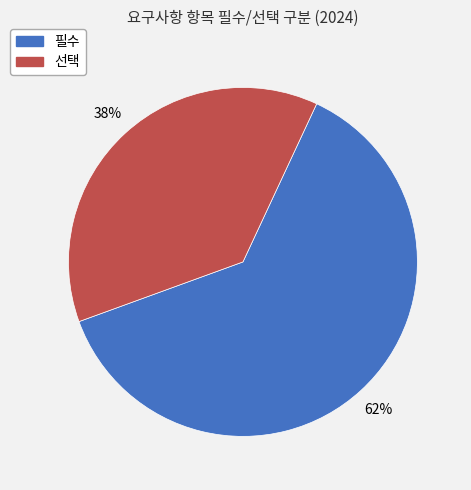

Between 필수 and 선택, which is larger?

필수